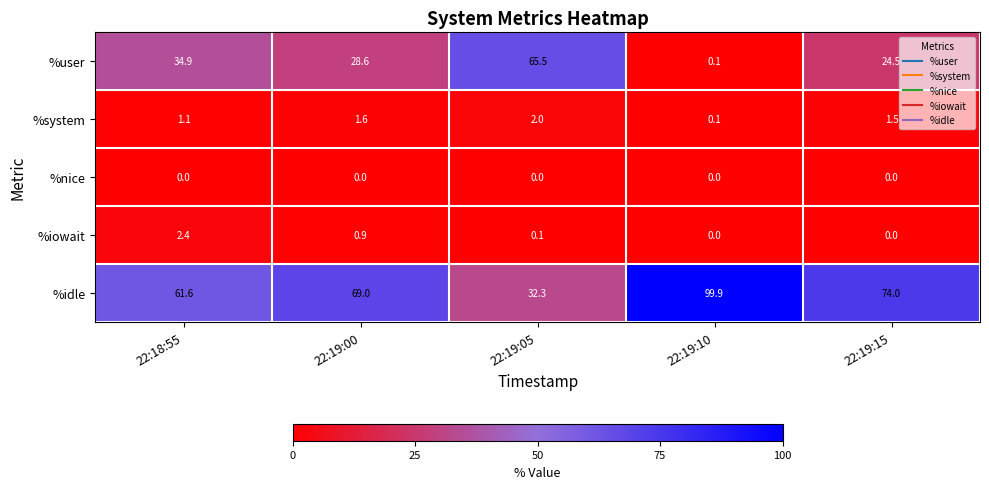

Which series has the largest range (max minus min)?

%idle